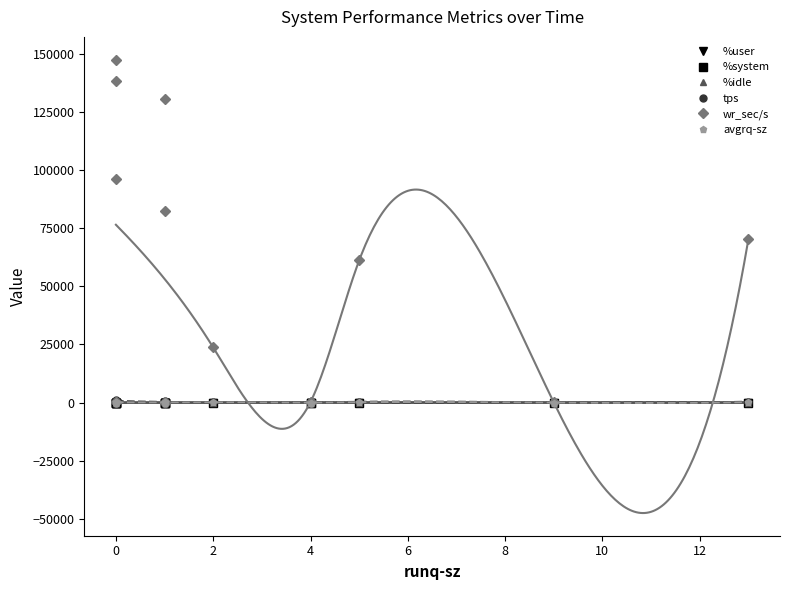

Which series has the largest total across all categories?

wr_sec/s